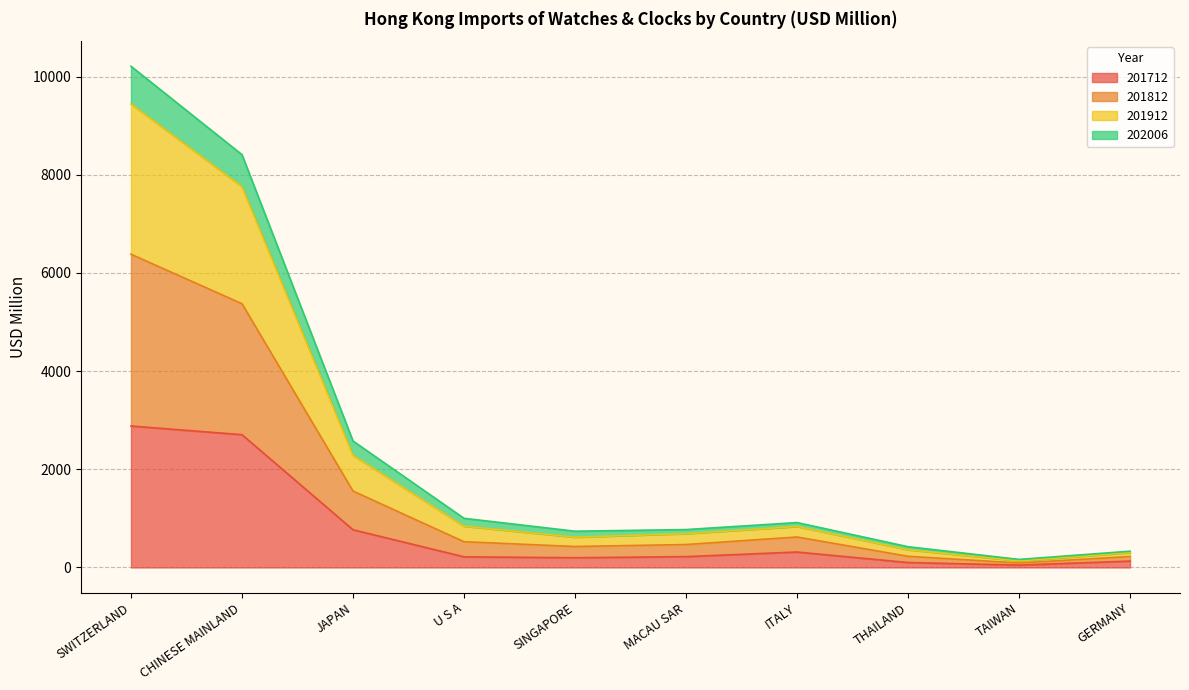

True or false: 201712 and 201812 cross at least once.

False